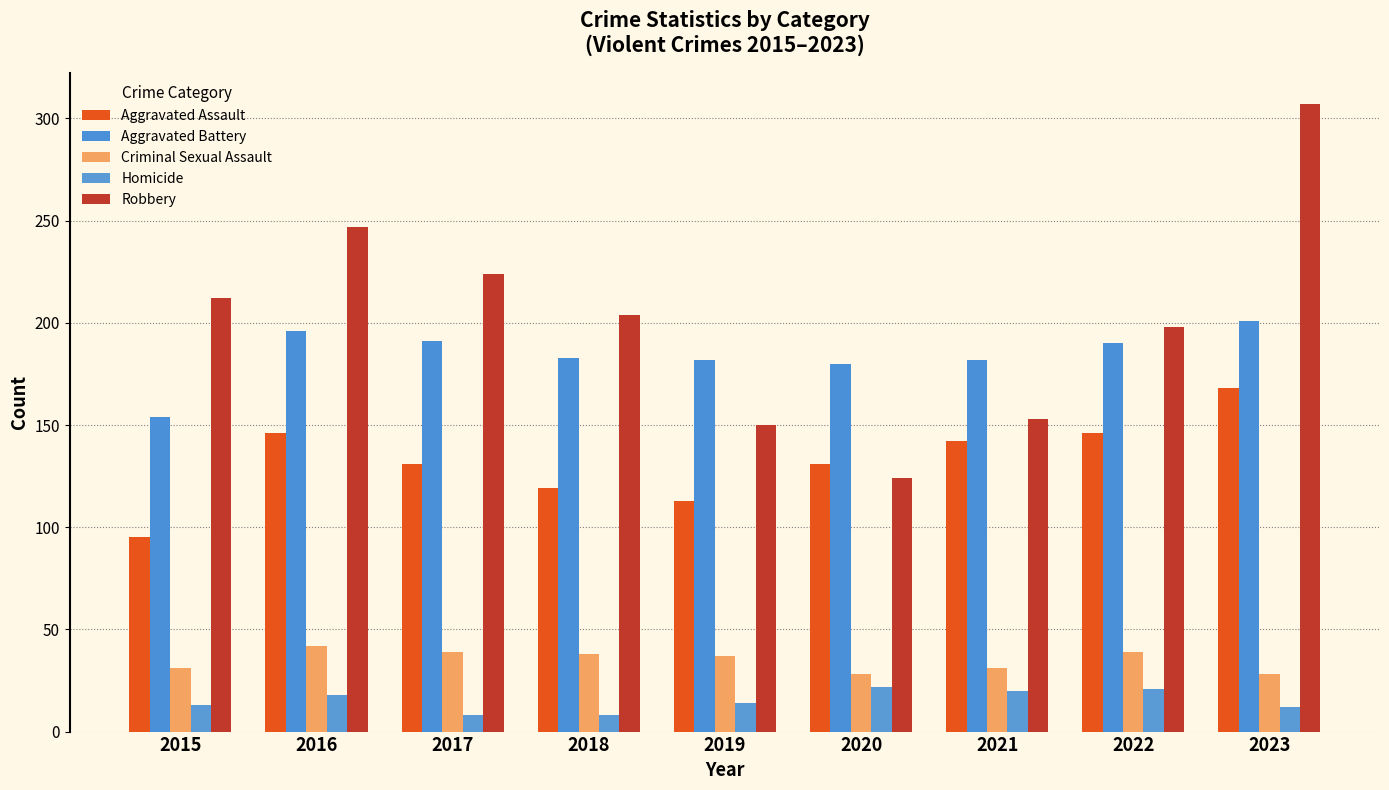

Rank the categories by Criminal Sexual Assault value from highest to lowest.

2016, 2017, 2022, 2018, 2019, 2015, 2021, 2020, 2023